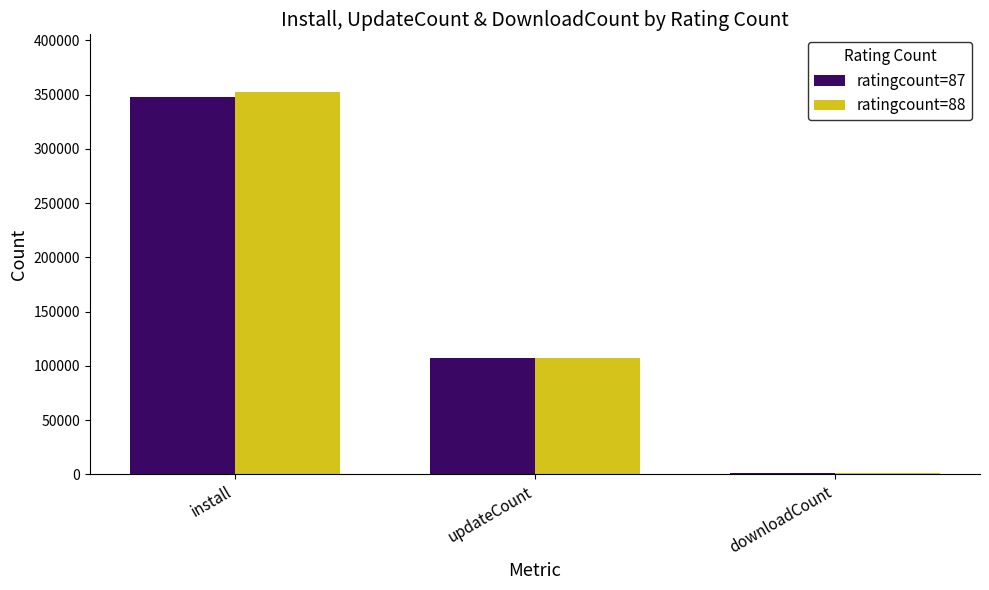

How many groups of bars are there?

3